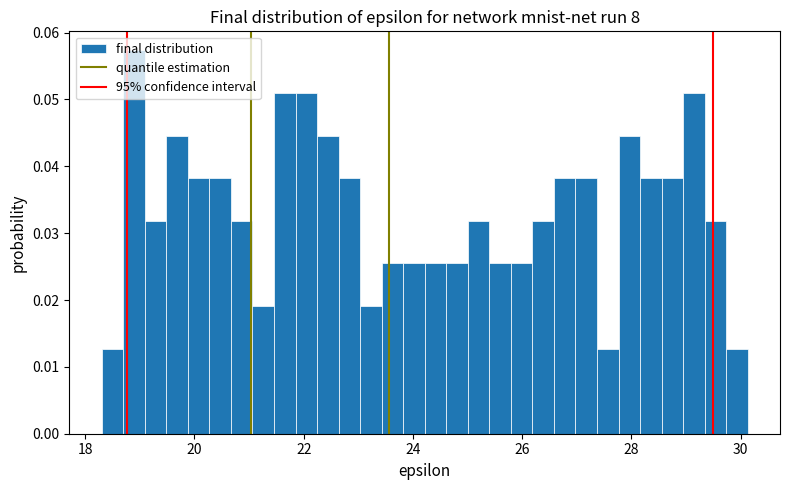

Read against the x-axis, roughly where is the centre of the tallest bar?

18.8